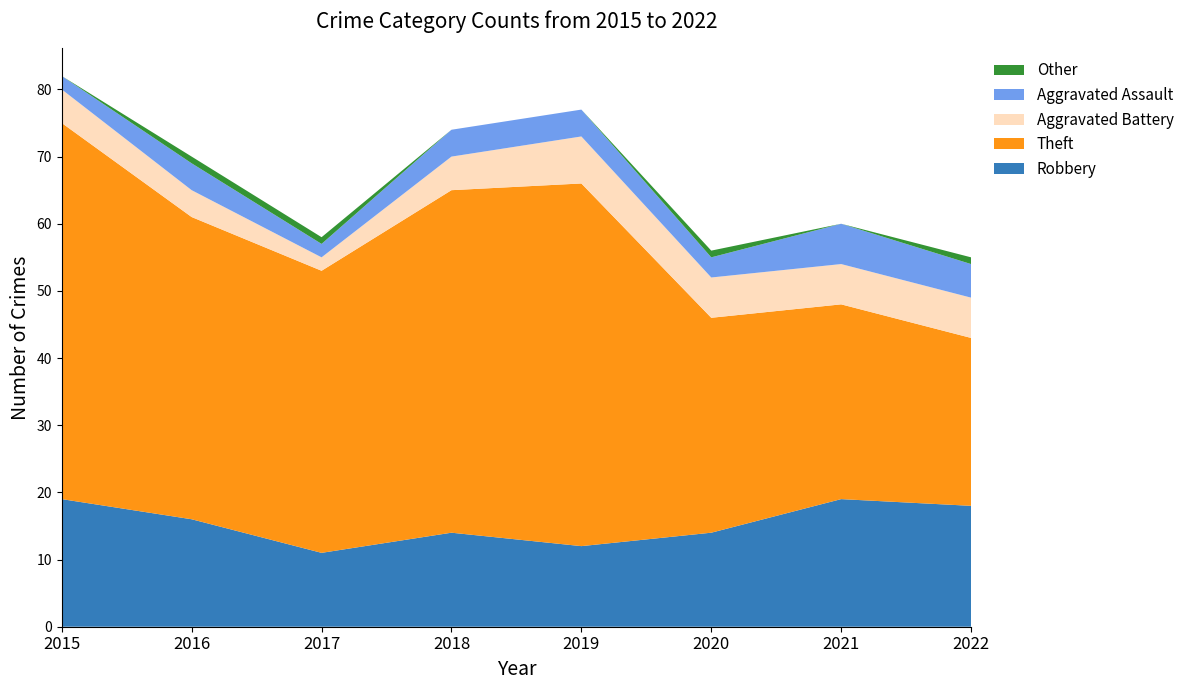

Reading left to right, what are all the values shown in this chart?

Robbery: 2015=19	2016=16	2017=11	2018=14	2019=12	2020=14	2021=19	2022=18
Theft: 2015=56	2016=45	2017=42	2018=51	2019=54	2020=32	2021=29	2022=25
Aggravated Battery: 2015=5	2016=4	2017=2	2018=5	2019=7	2020=6	2021=6	2022=6
Aggravated Assault: 2015=2	2016=4	2017=2	2018=4	2019=4	2020=3	2021=6	2022=5
Other: 2015=0	2016=1	2017=1	2018=0	2019=0	2020=1	2021=0	2022=1